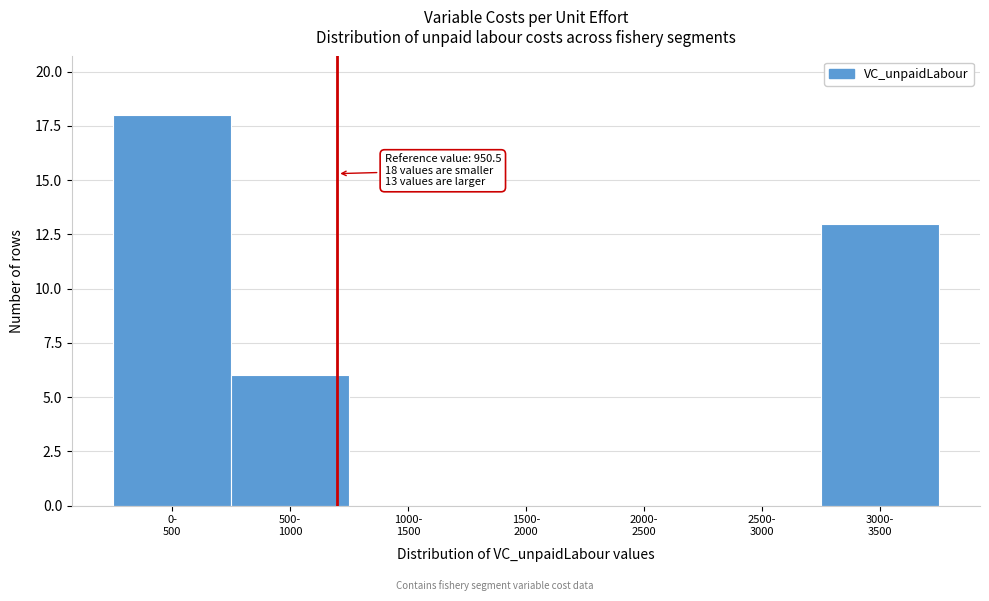

What is the sum of all values?

37